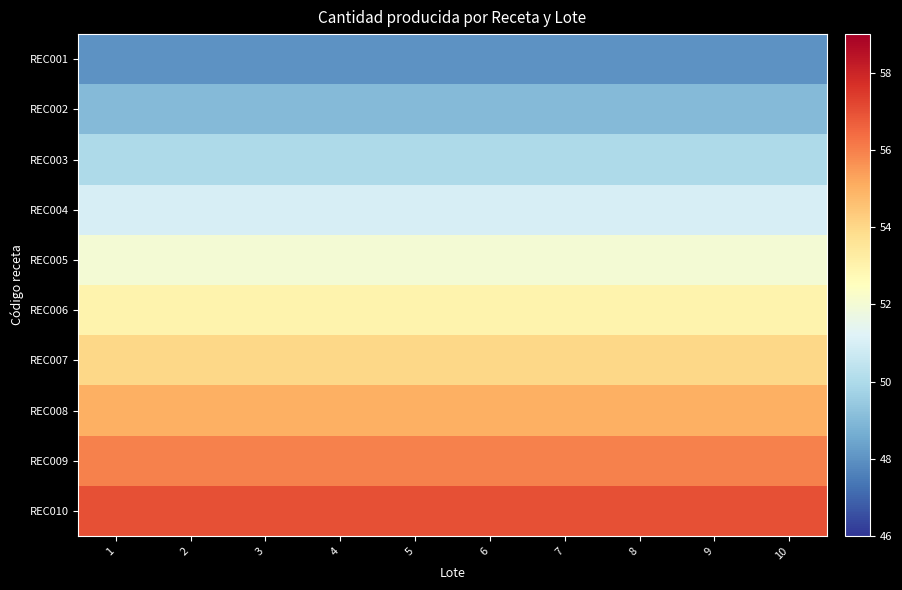

At 10, list the series in order from largest to smallest.

REC010, REC009, REC008, REC007, REC006, REC005, REC004, REC003, REC002, REC001